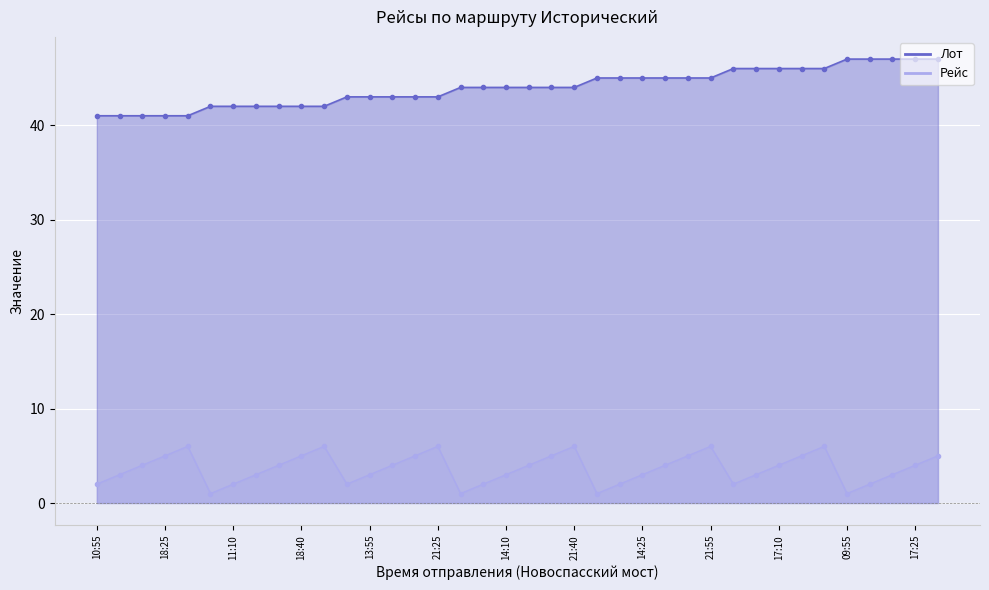

Is it true that Рейс equals 2 at 11:25?

True